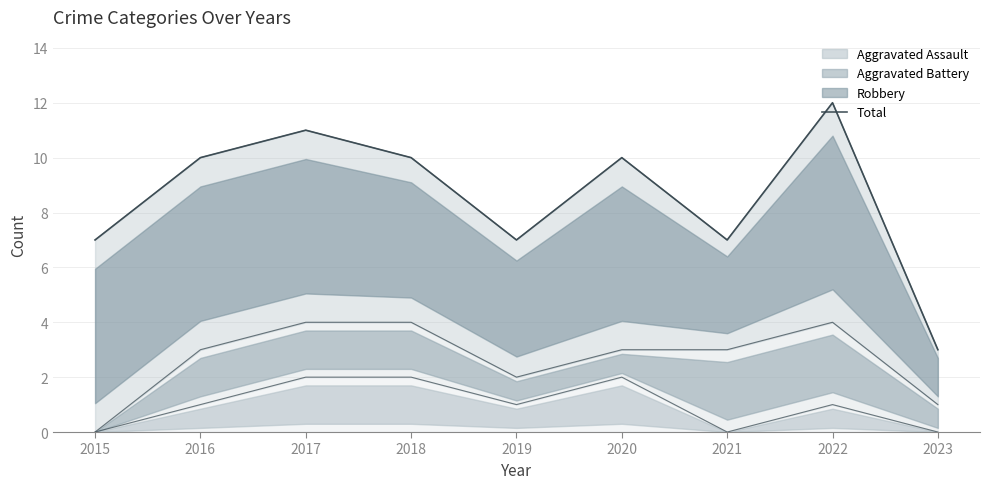

What is the difference between the maximum and minimum values?

9